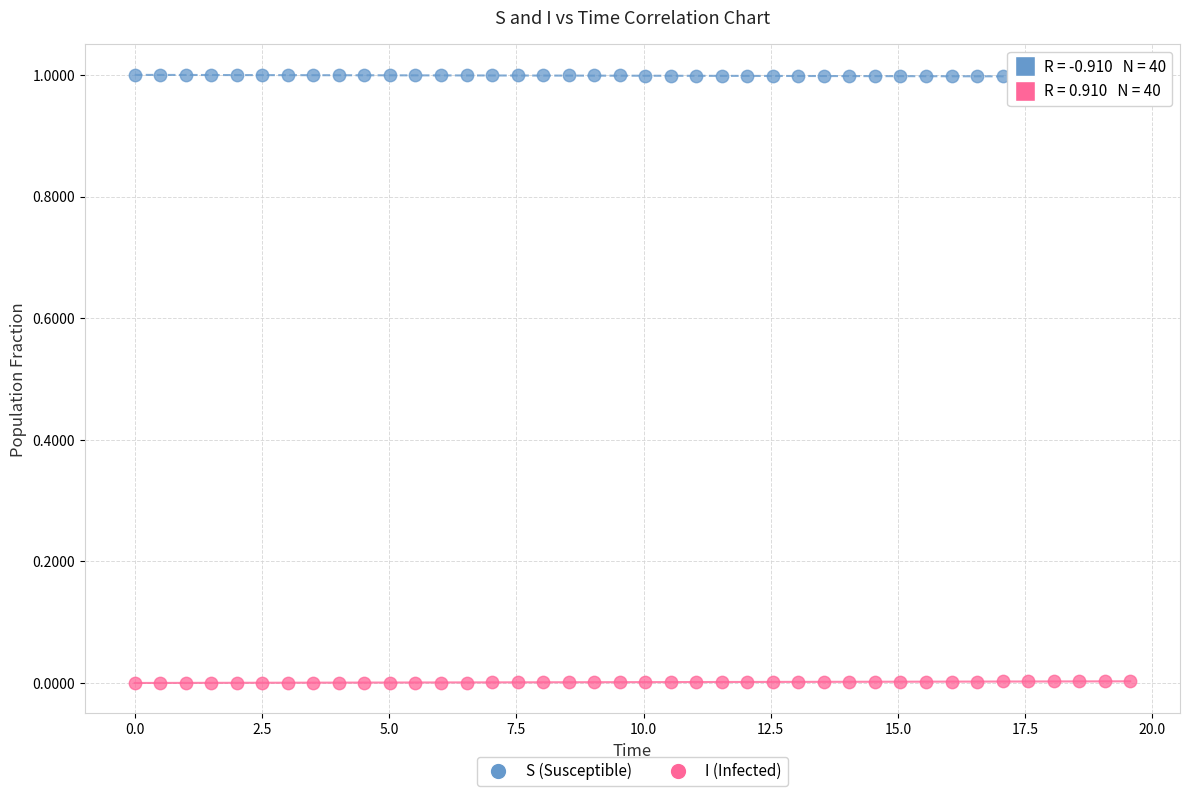

What is the X range (max minus min) for the scatter plot?

19.6